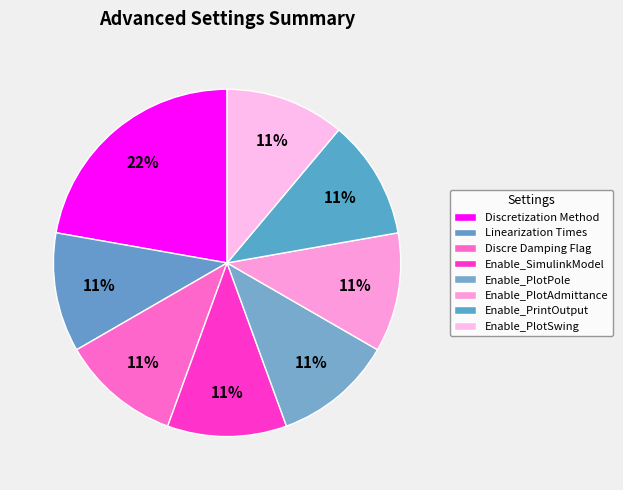

Does Enable_PrintOutput represent more than half of the total?

No